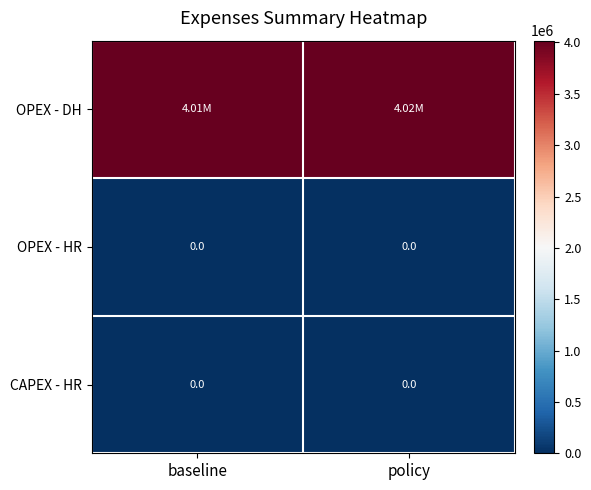

List the labels in order of OPEX - DH value, largest first.

policy, baseline